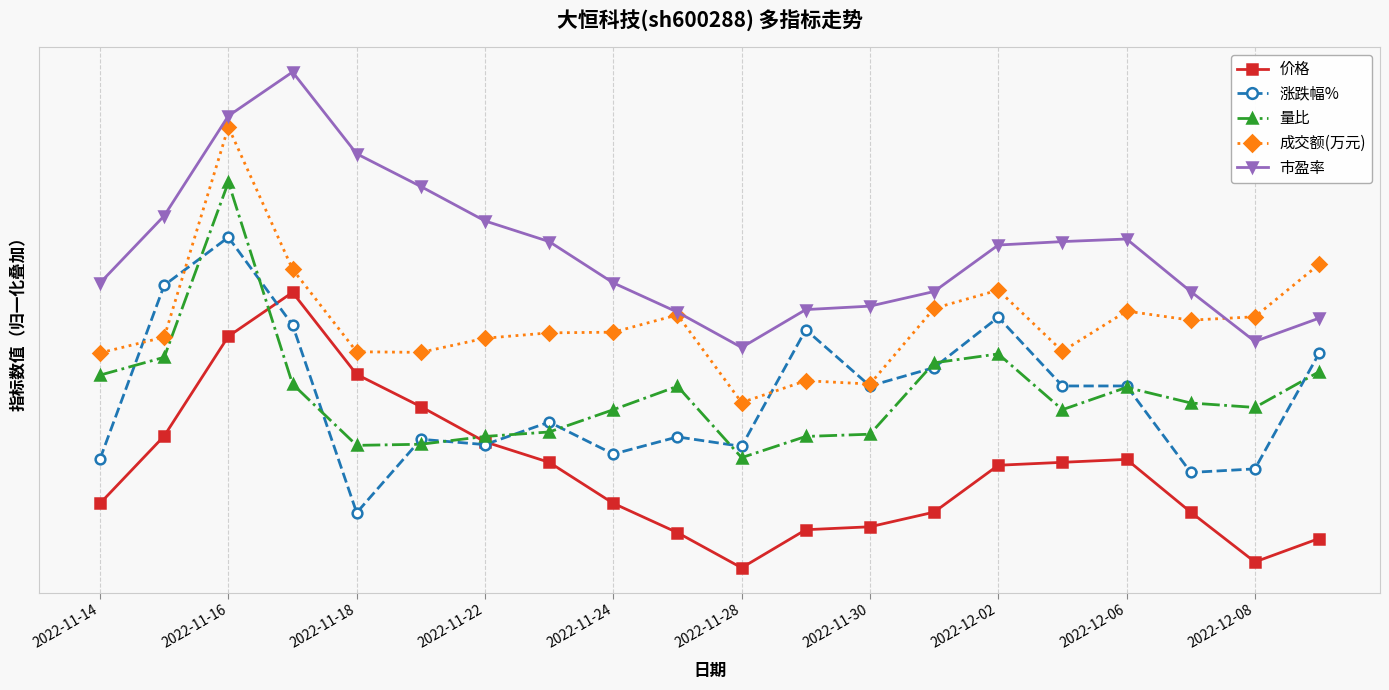

Is this an area chart (filled region under the line)?

No